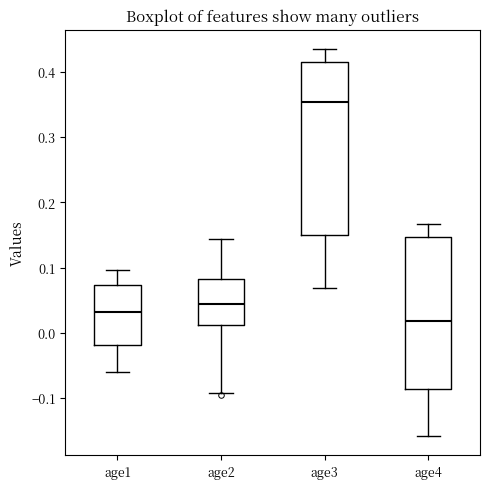

Which box's median line is the highest?

age3